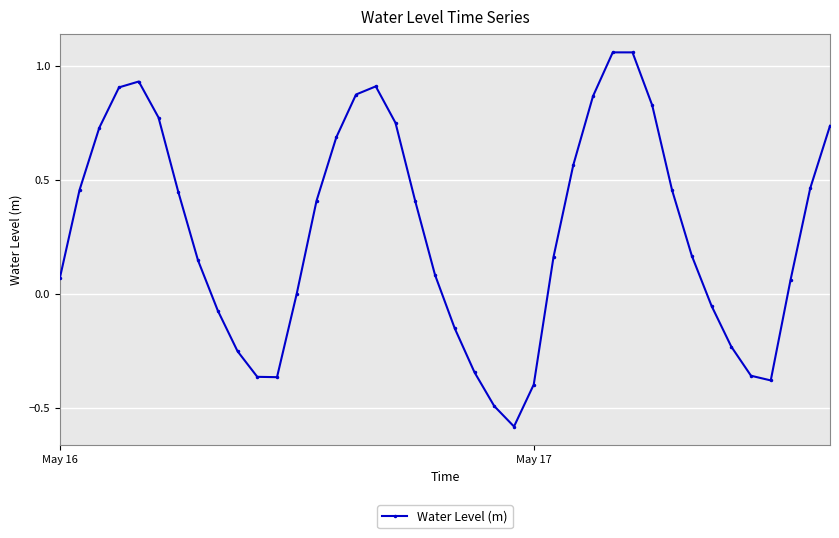

How many lines are shown in the chart?

1